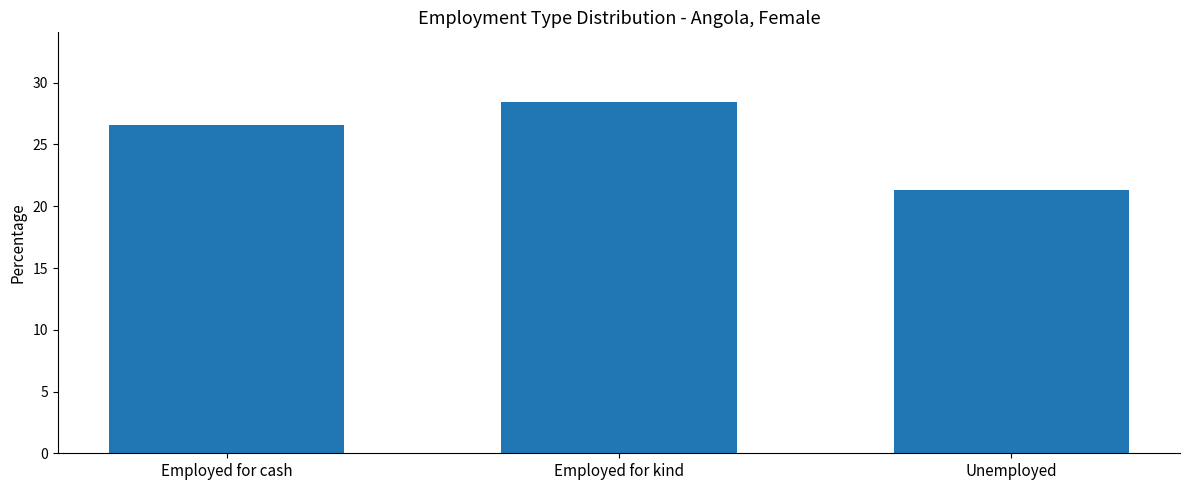

What is the ratio of the value at Unemployed to the value at Employed for cash?

0.8